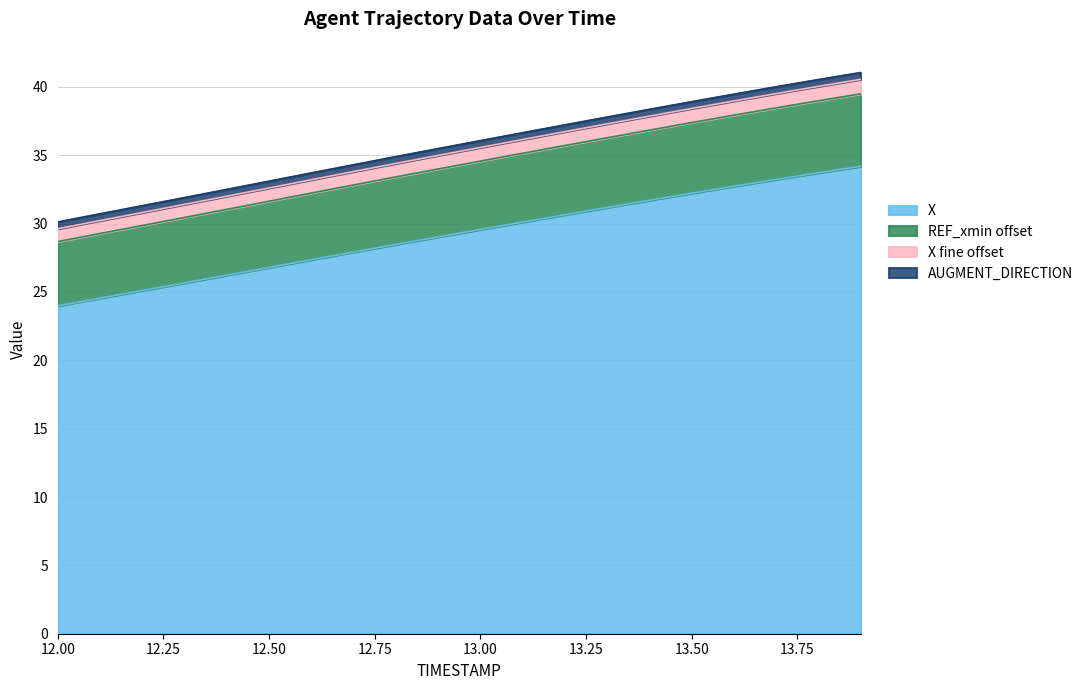

The value of X at 13.9 is 12.1. True or false?

False